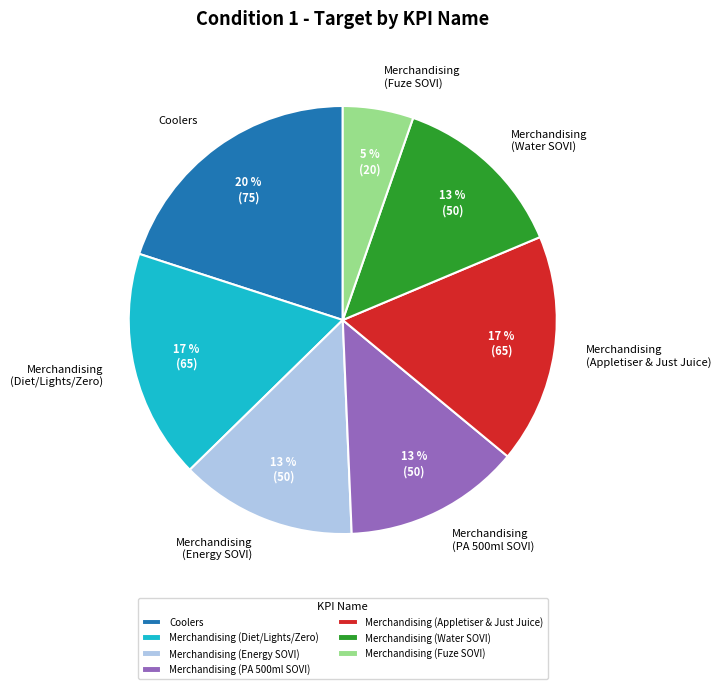

Is it true that Merchandising (Fuze SOVI) is 5% of the pie?

True